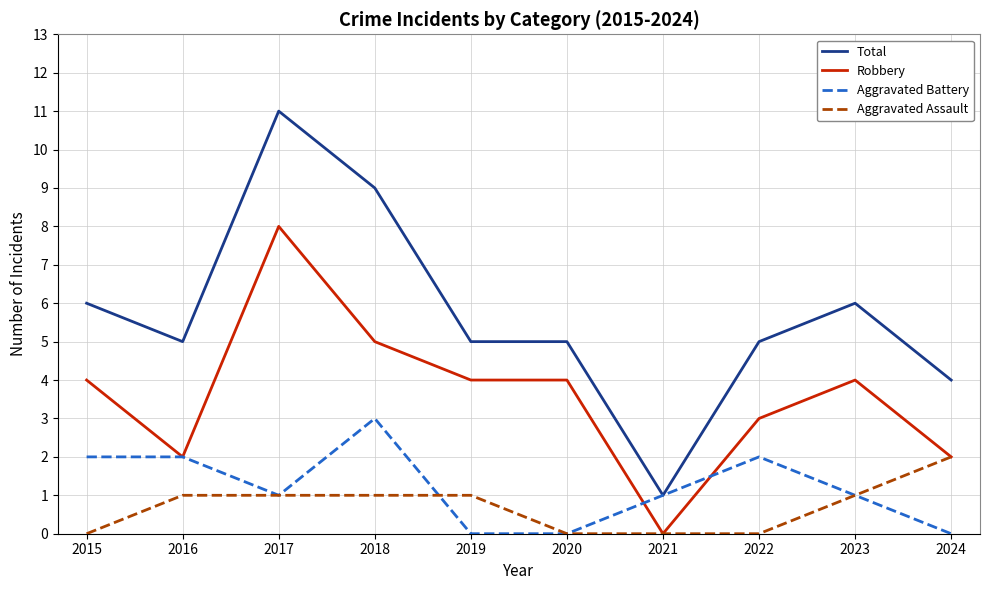

The Total series shows 4 at 2024. True or false?

True